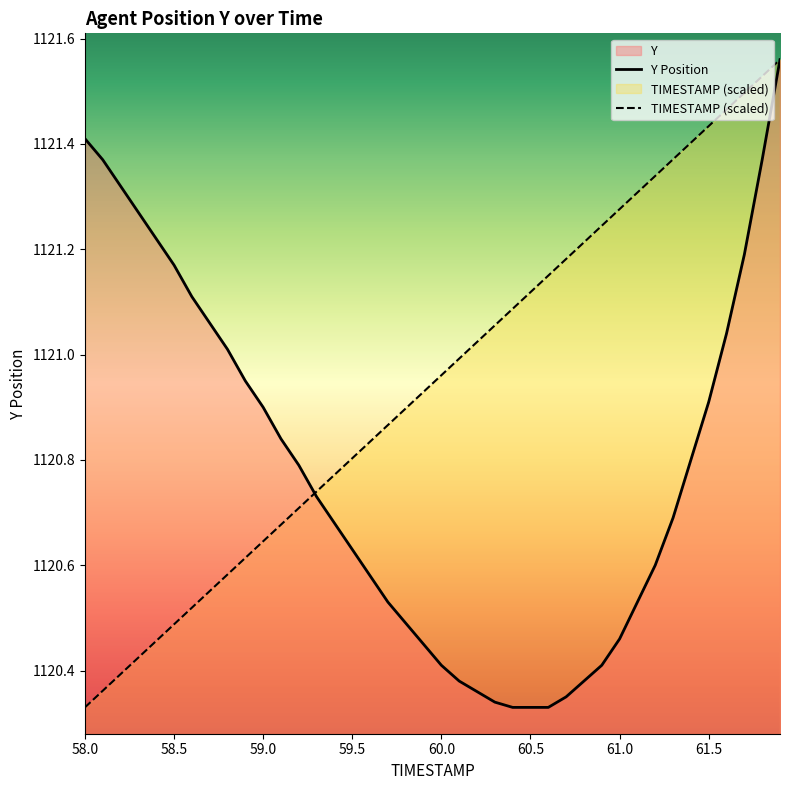

What is the smallest value displayed?

1120.3